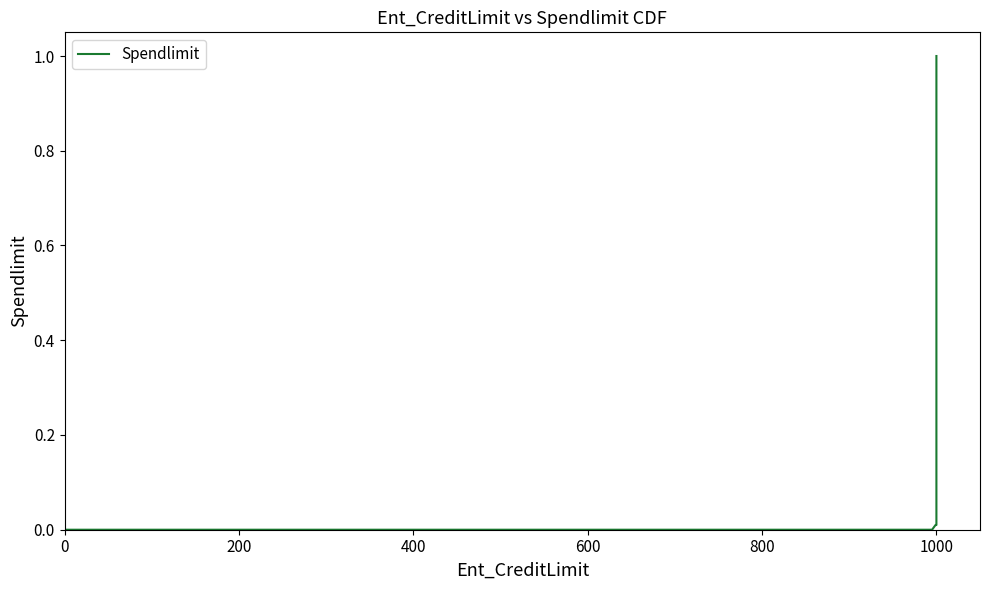

How many data points does each series have?

10